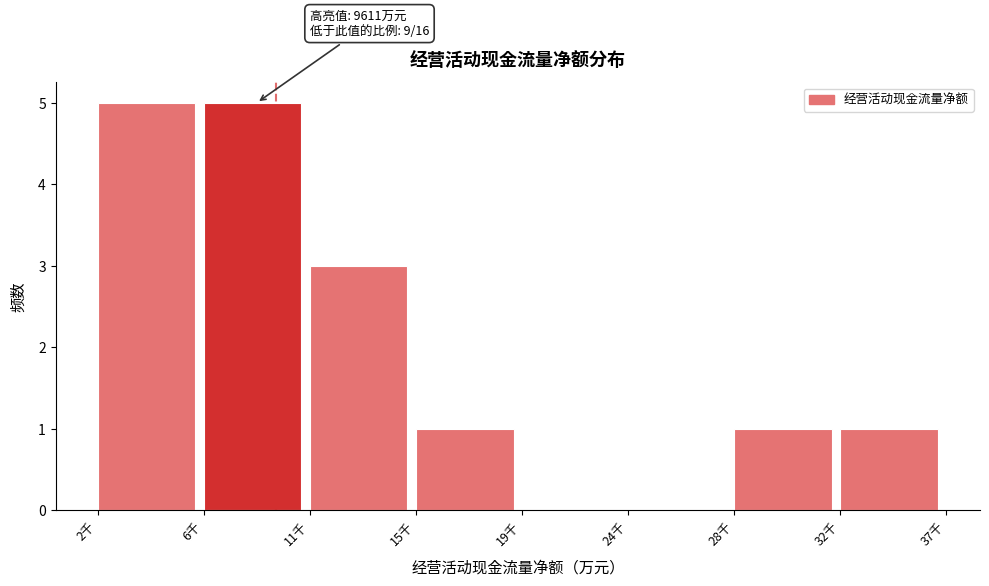

Reading left to right, list all the values displayed in this chart.

2千=5	6千=5	11千=3	15千=1	19千=0	24千=0	28千=1	32千=1